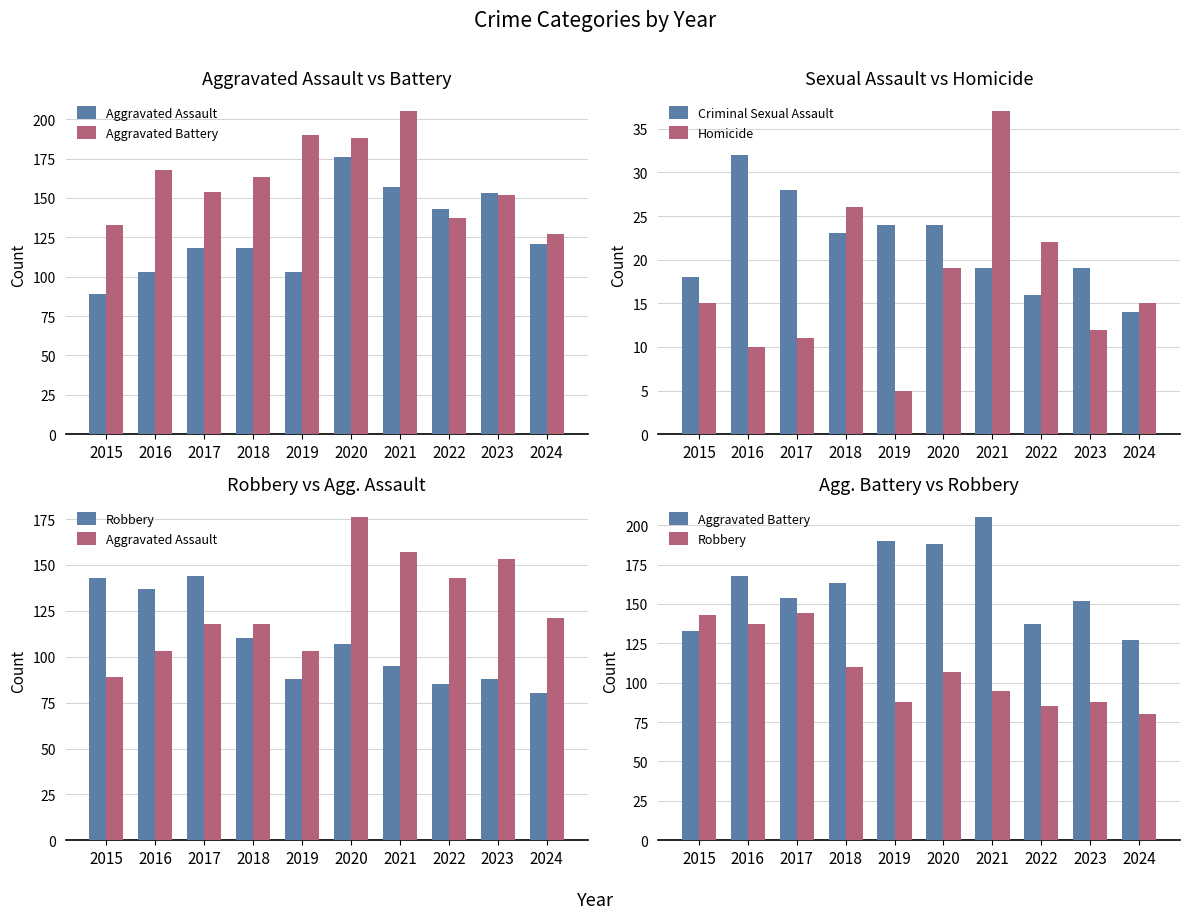

Where does the Homicide series first go above 15?

2018